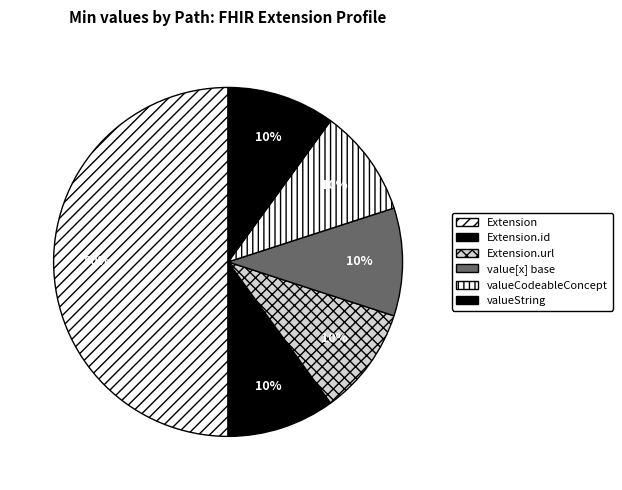

Is there a majority slice in this chart?

Yes